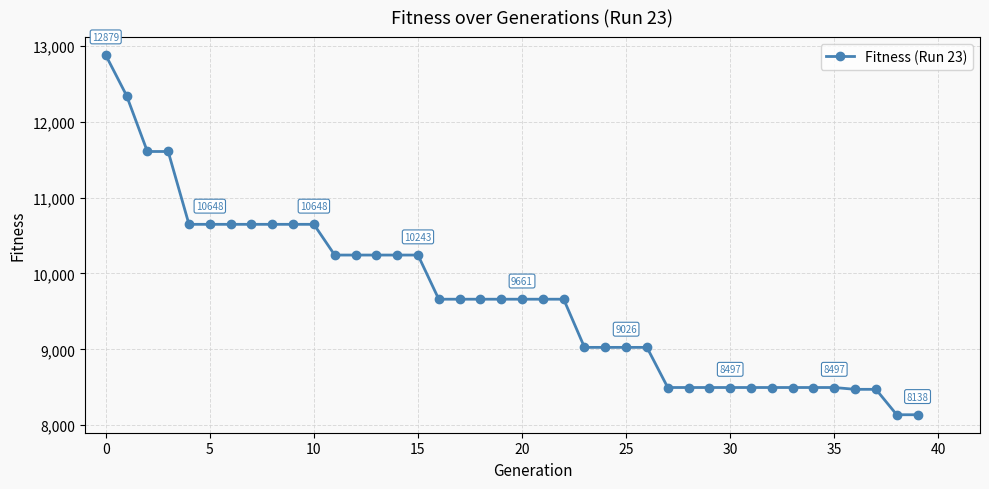

What is the sum of all values?

387618